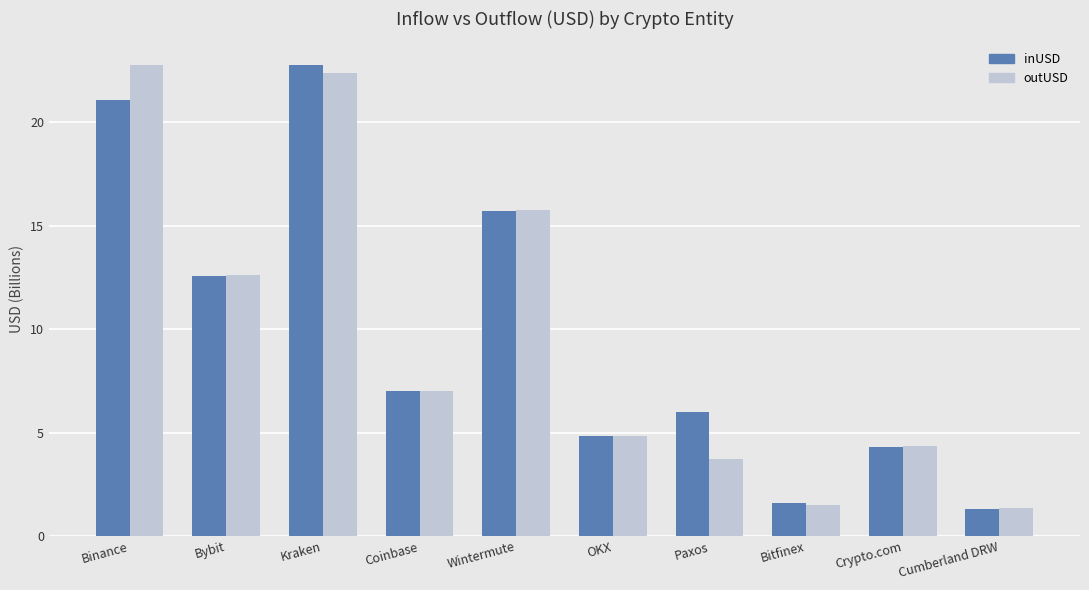

Which series changed the most between Kraken and Paxos?

outUSD